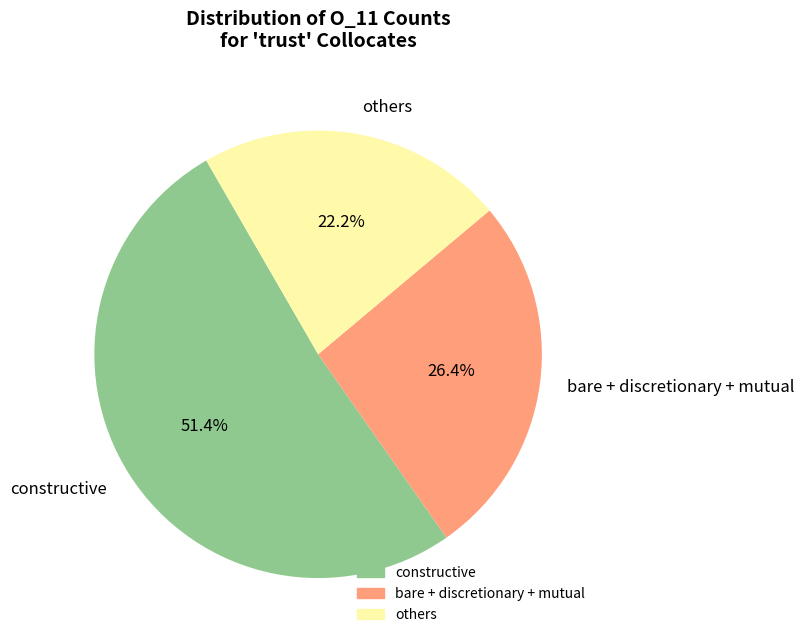

What percentage do others and bare + discretionary + mutual together represent?

48.6%